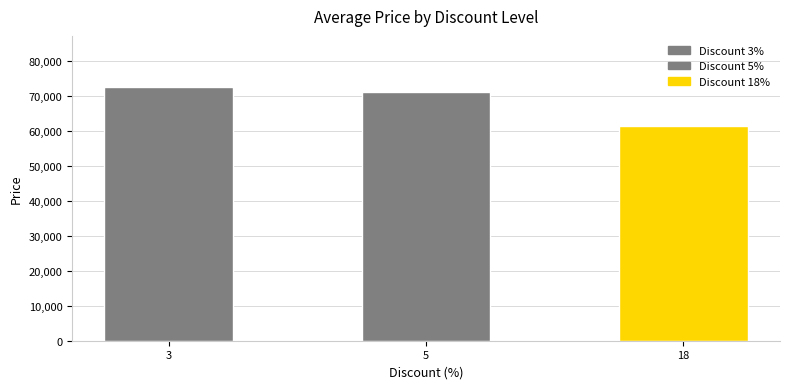

What is the greatest value displayed?

72650